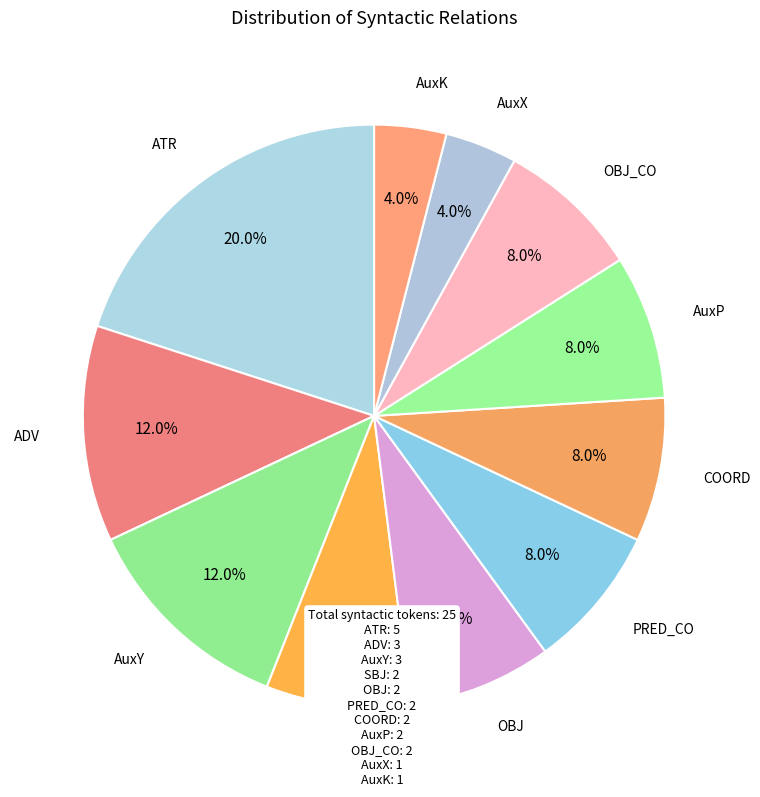

How many segments does this pie chart have?

11